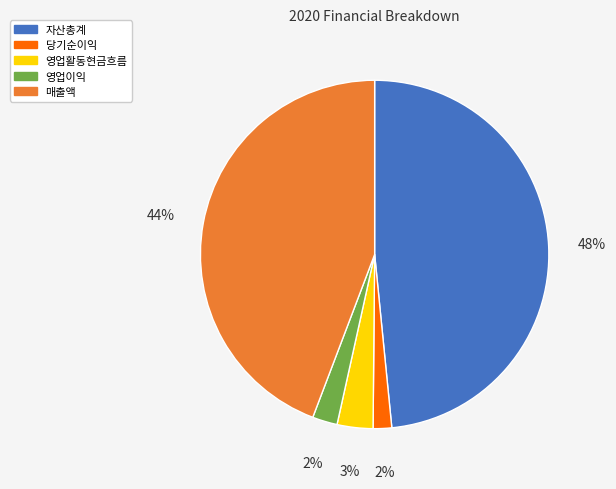

To the nearest percent, what is the combined percentage of 영업이익 and 자산총계?

51%